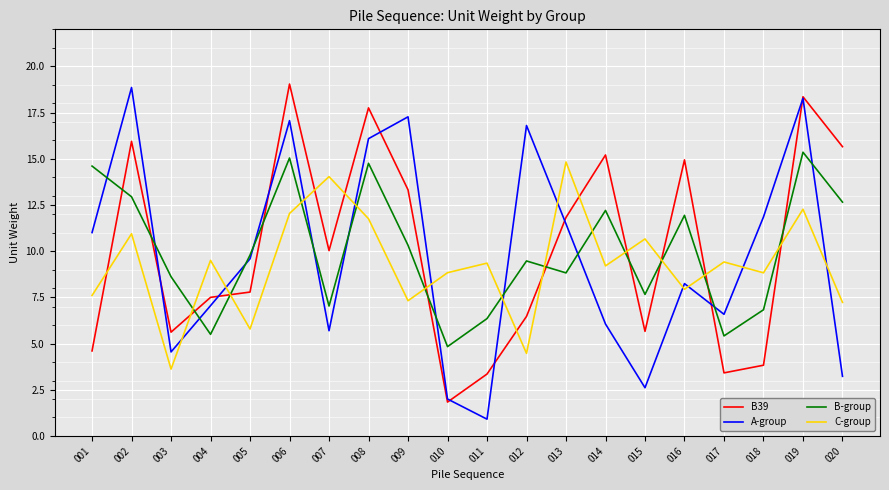

What is the total value across all series at 006?

63.2